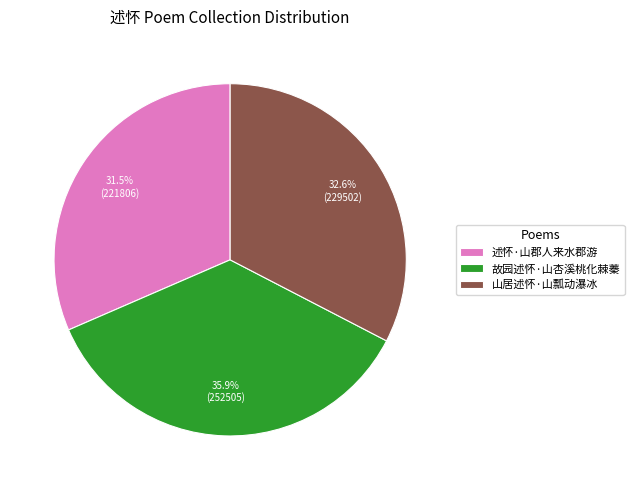

Rank the categories by value from highest to lowest.

故园述怀·山杏溪桃化棘蓁, 山居述怀·山瓢动瀑冰, 述怀·山郡人来水郡游